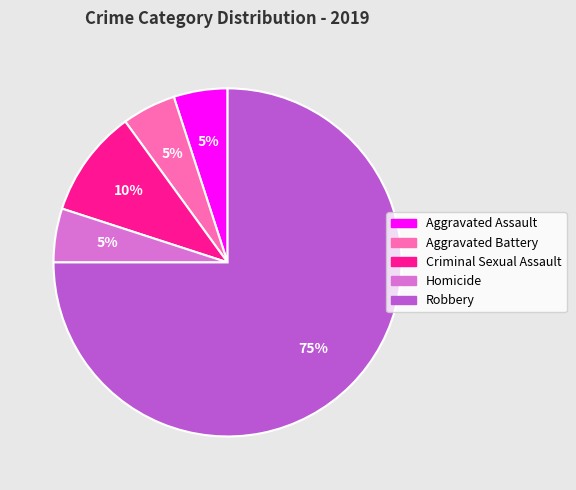

Do Criminal Sexual Assault and Homicide together represent more than half of the pie?

No